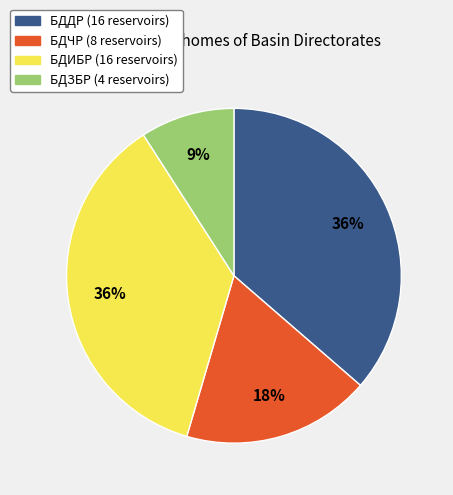

The БДЗБР slice represents 9% of the pie. True or false?

True